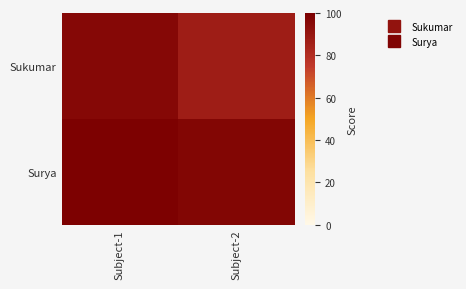

Between Subject-1 and Subject-2, which series saw the biggest shift?

Sukumar